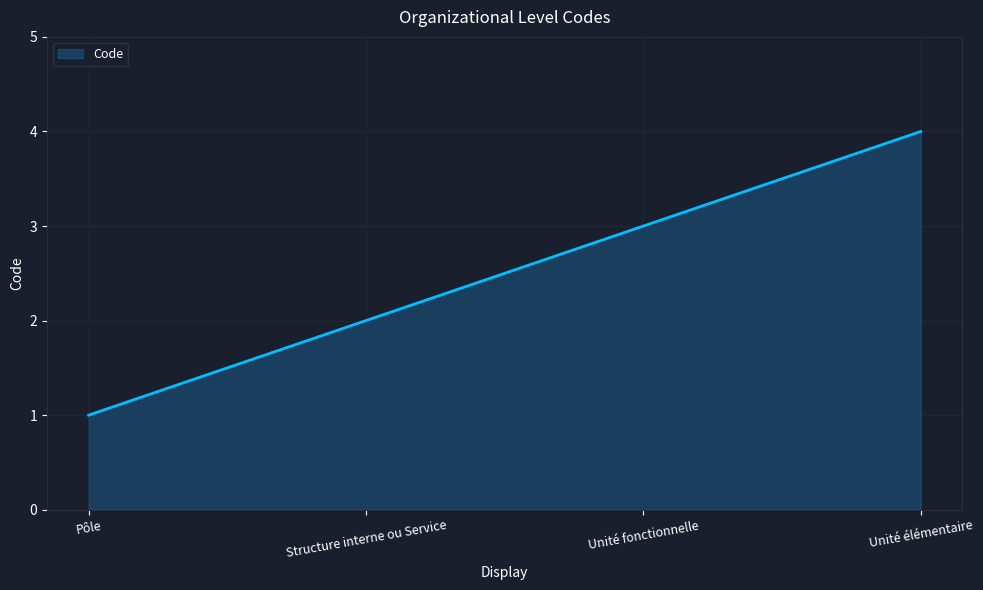

What is the maximum value shown in the chart?

4.0